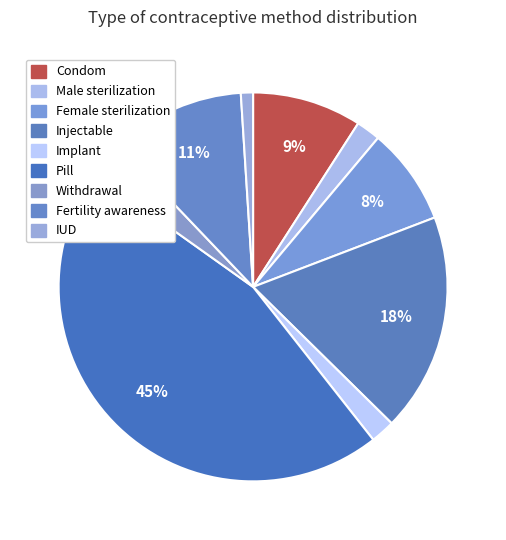

How many slices are in this pie chart?

9